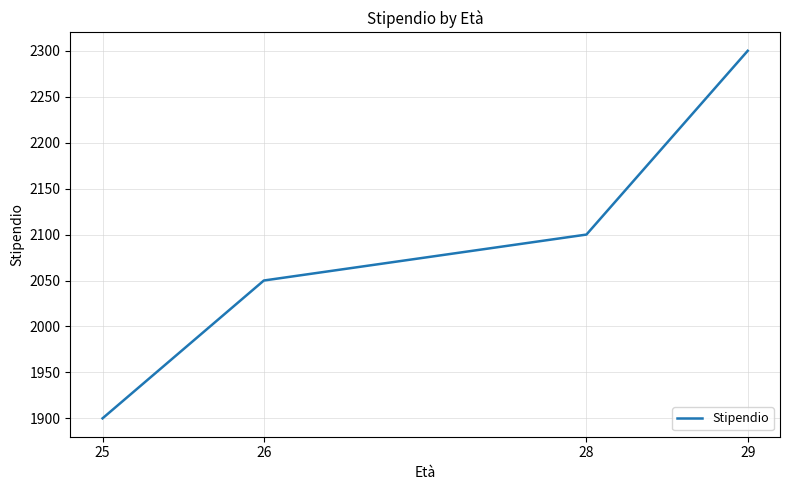

What is the sum of the values at 28 and 29?

4400